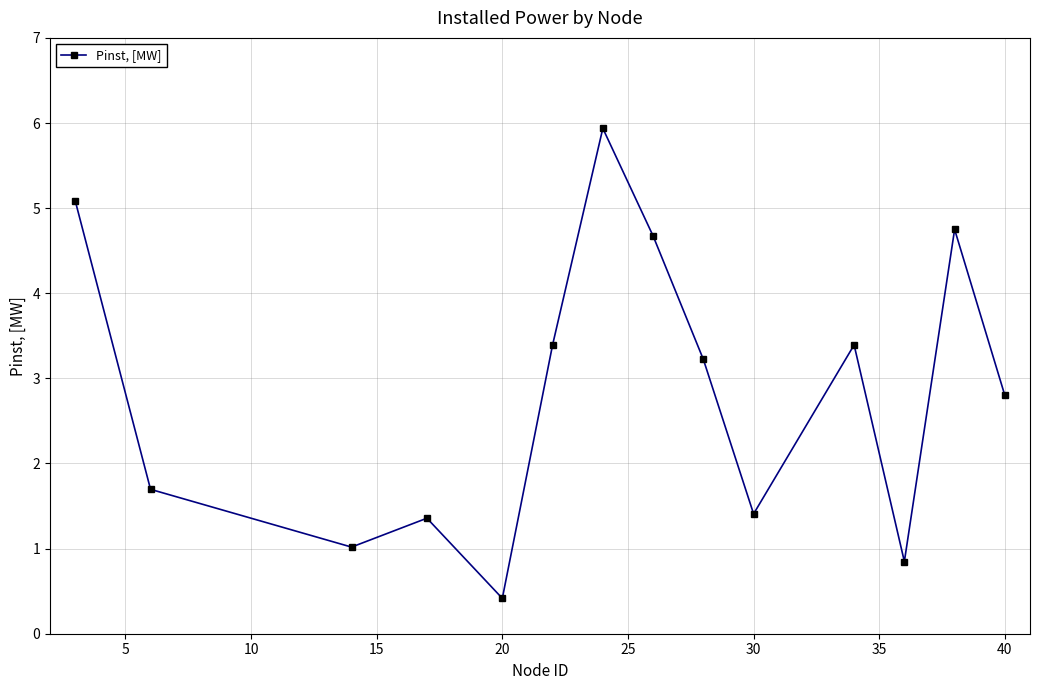

How many interior local valleys (lower than both neighbors) does the data have?

4